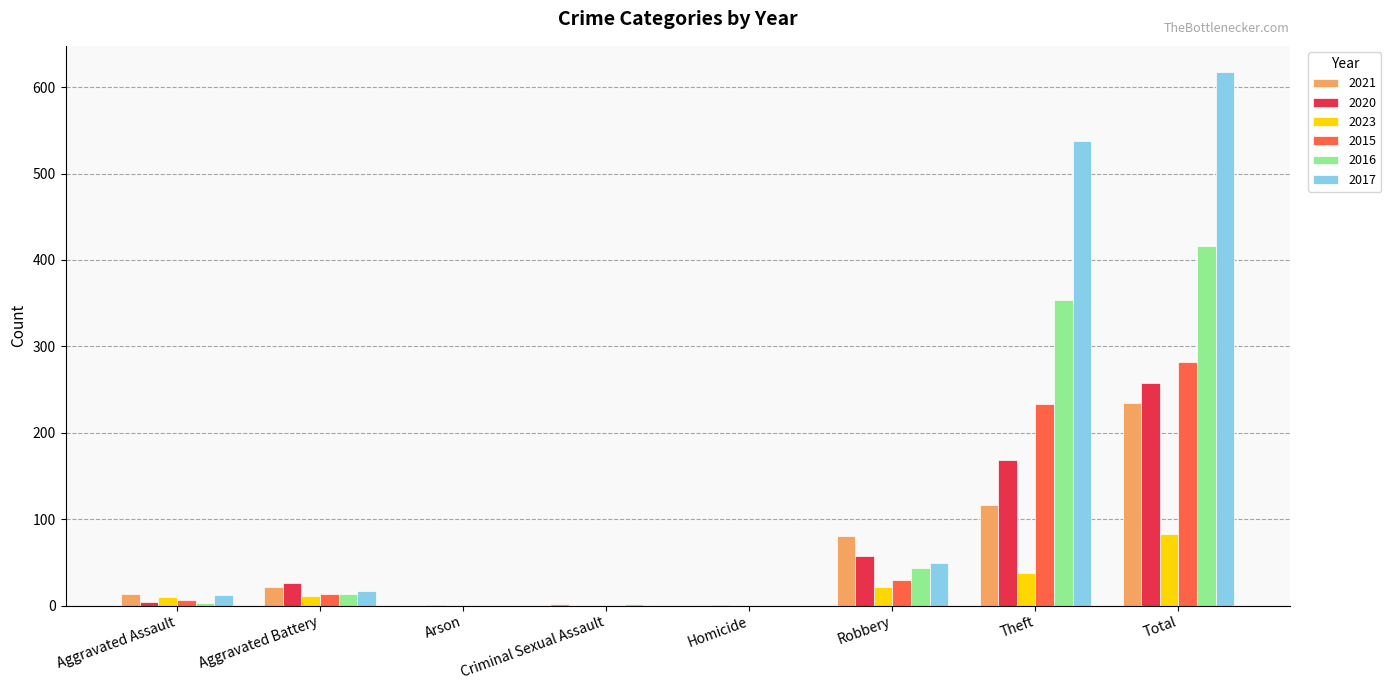

What is the average value of the 2020 series?

64